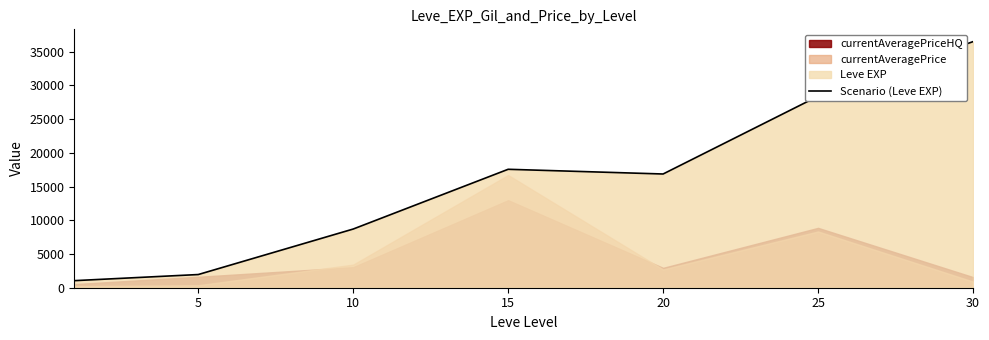

The value of Scenario (Leve EXP) at 20 is 16865.0. True or false?

True